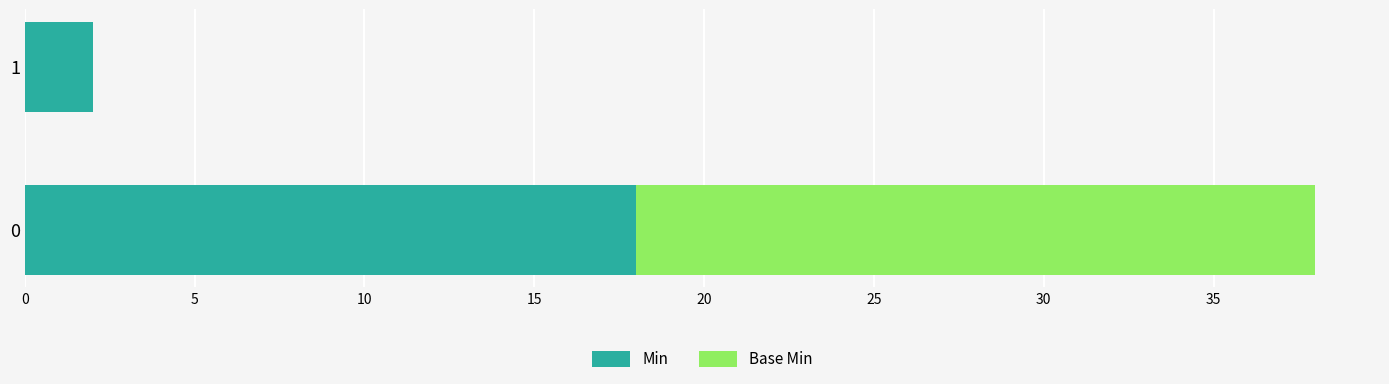

What is the maximum value for Min?

18